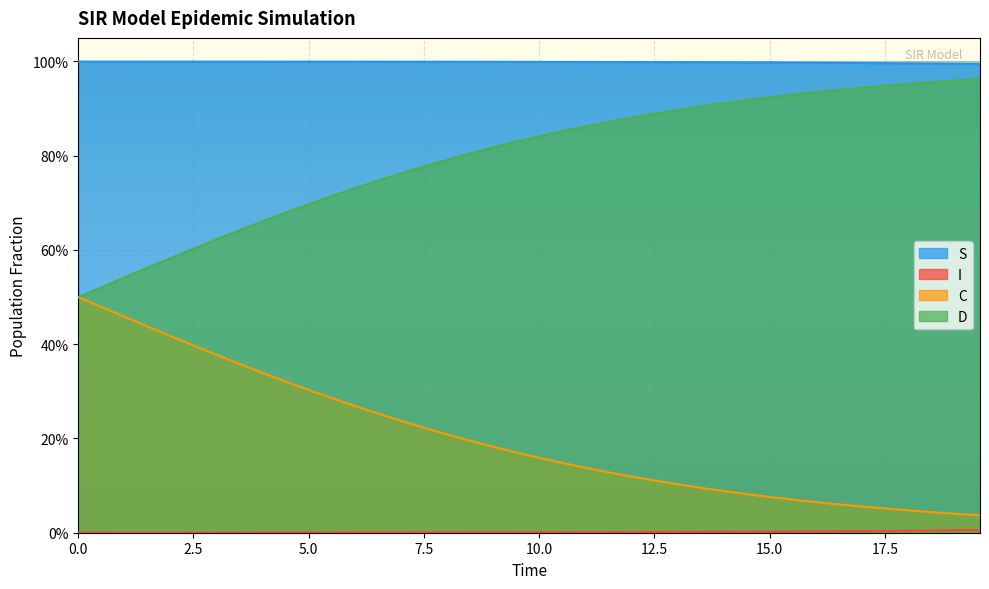

How many lines are shown in the chart?

4